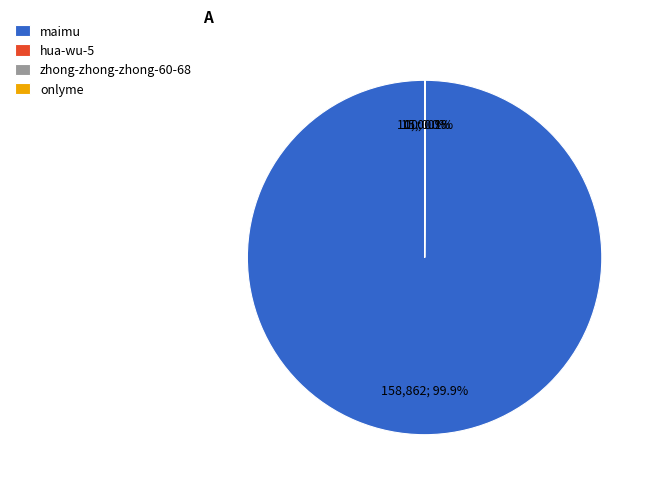

Which category has the biggest portion of the pie?

maimu